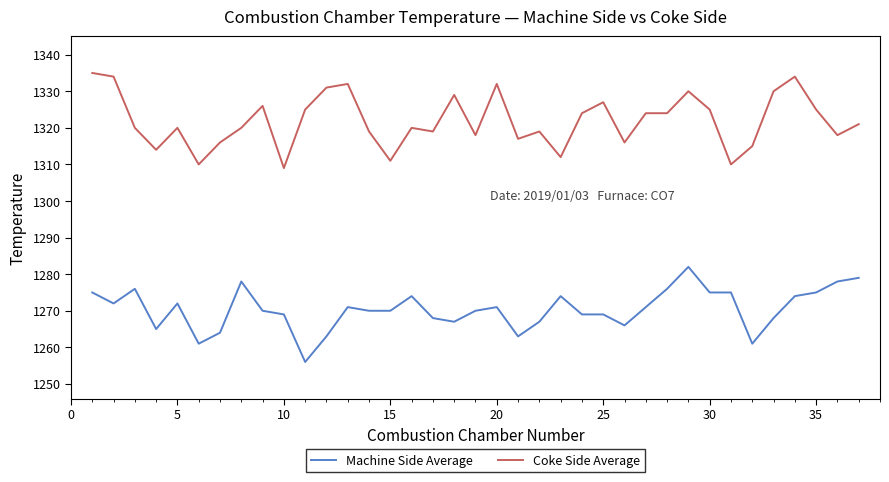

Which series has the largest total across all categories?

Coke Side Average